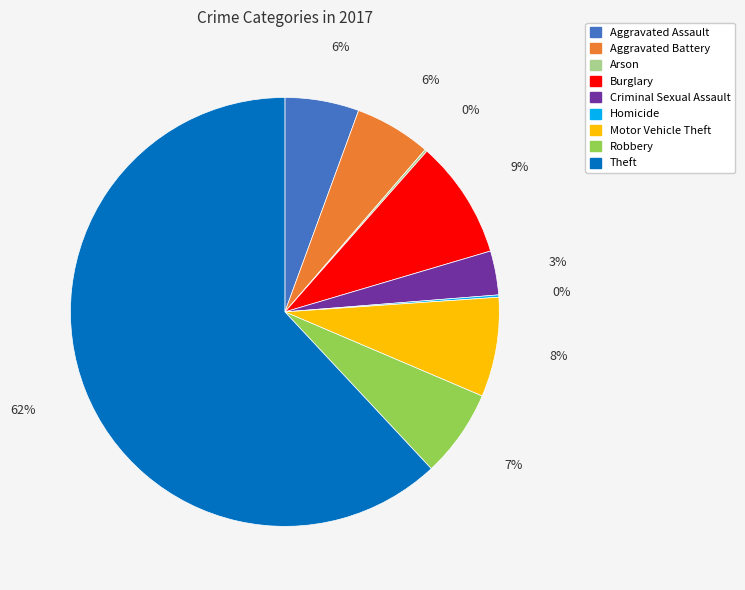

To the nearest percent, what portion does Robbery represent?

7%